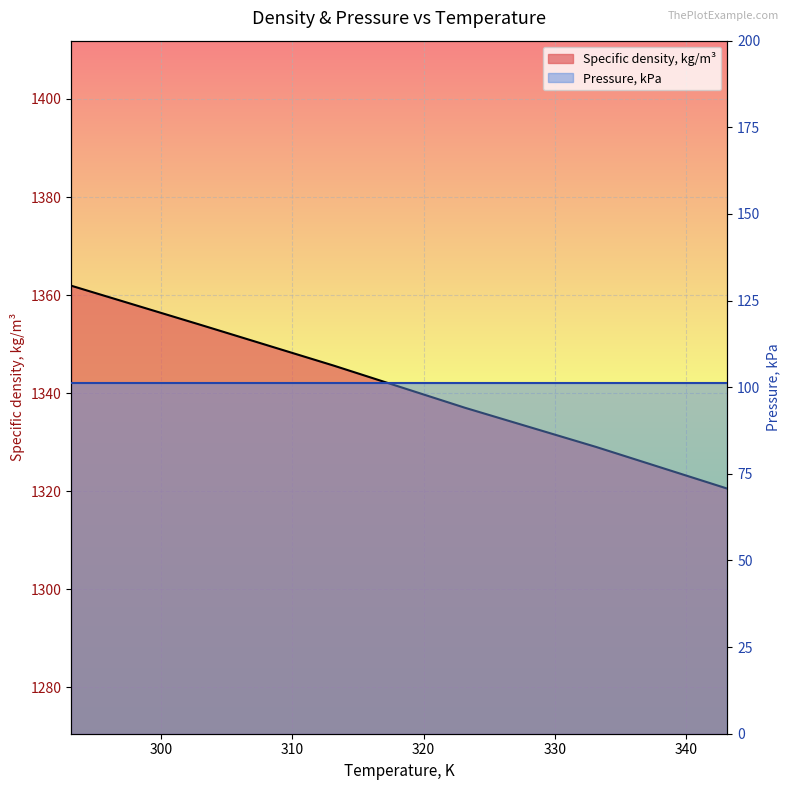

At which label does the data first exceed 1345?

293.15